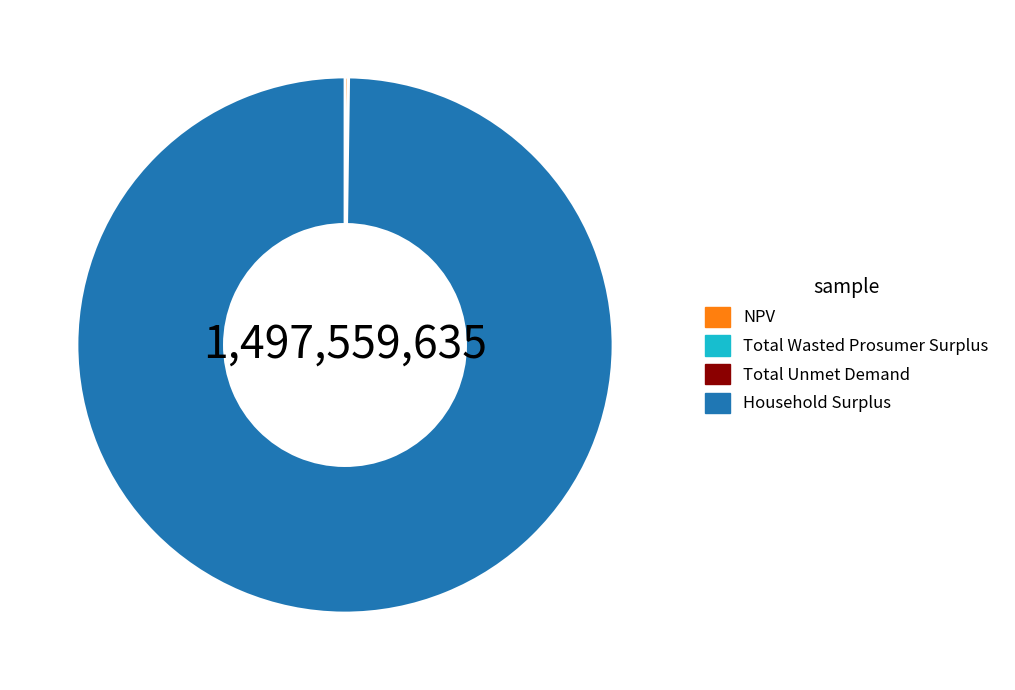

What is the largest slice in the pie chart?

Household Surplus